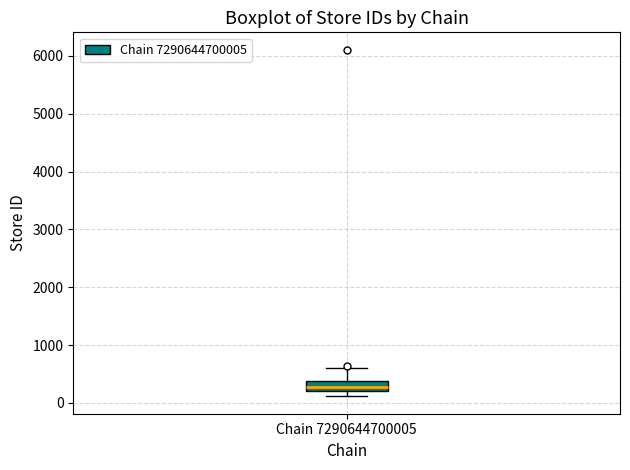

Transcribe this box plot: give where the median line is, the range the box spans, and where the two whiskers end, as read against the y-axis. The values are not printed on the chart, so give them approximately, as read against the axis.

median 300, box 200 to 400, whiskers 100 to 600